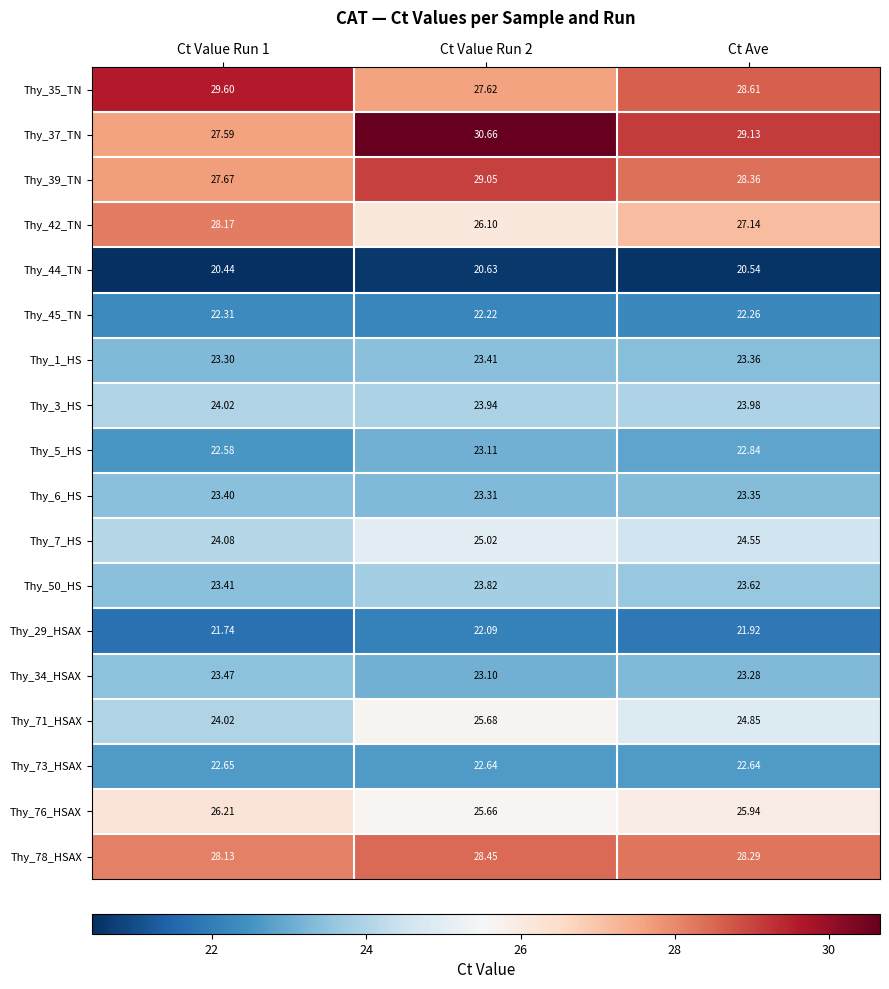

At which category is the sum across all series the highest?

Ct Value Run 2